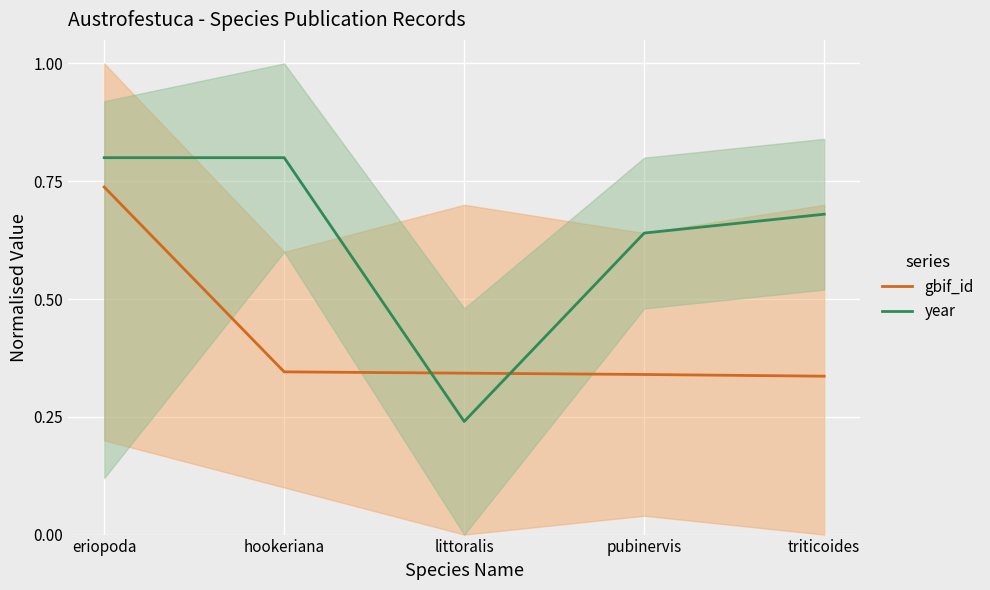

Reading right to left, transcribe all the data shown in this chart.

gbif_id: triticoides=0.3	pubinervis=0.3	littoralis=0.3	hookeriana=0.3	eriopoda=0.7
year: triticoides=0.7	pubinervis=0.6	littoralis=0.2	hookeriana=0.8	eriopoda=0.8